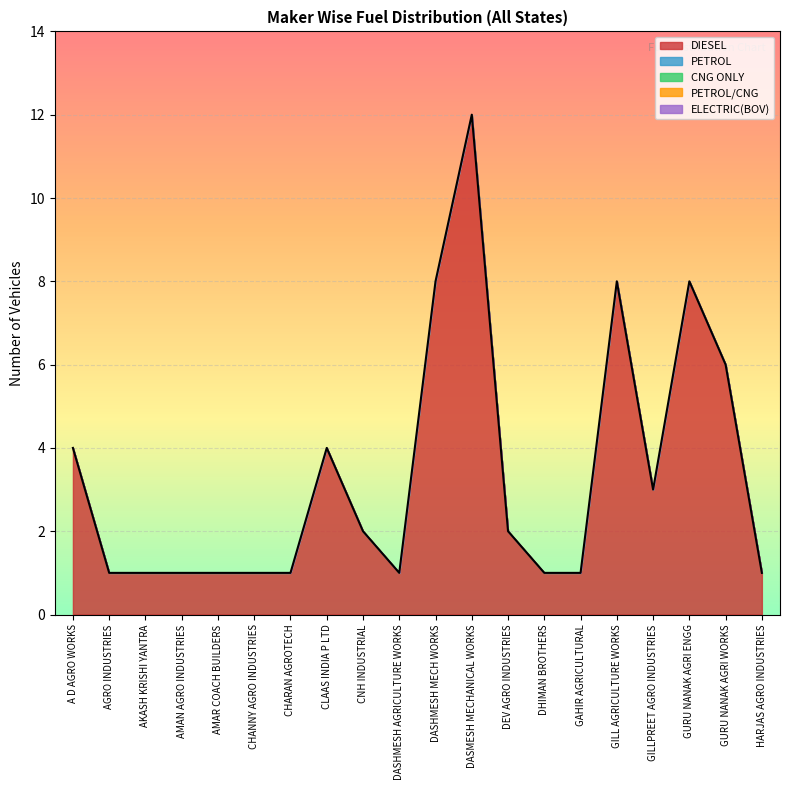

At which label is DIESEL closest to 6?

GURU NANAK AGRI WORKS